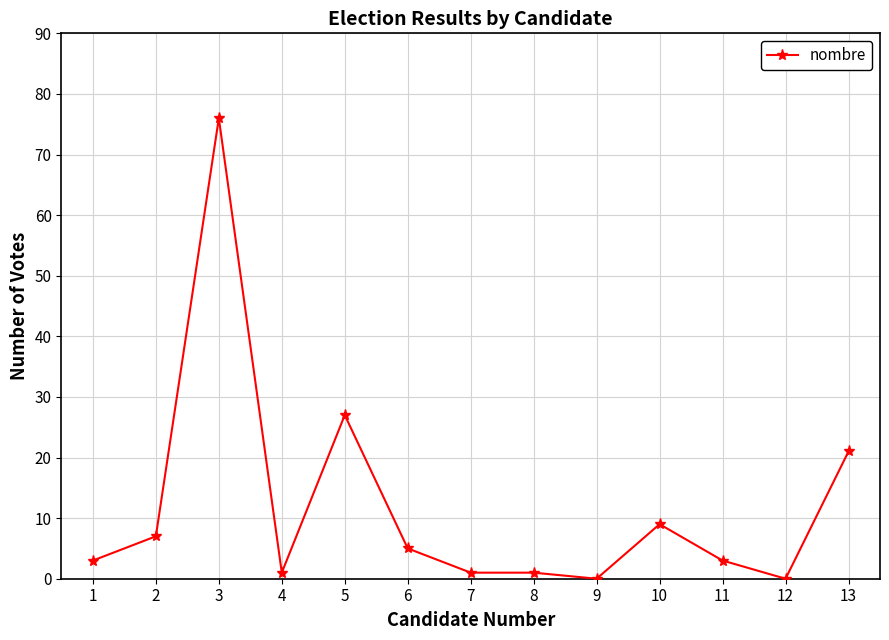

What is the sum of all values?

154